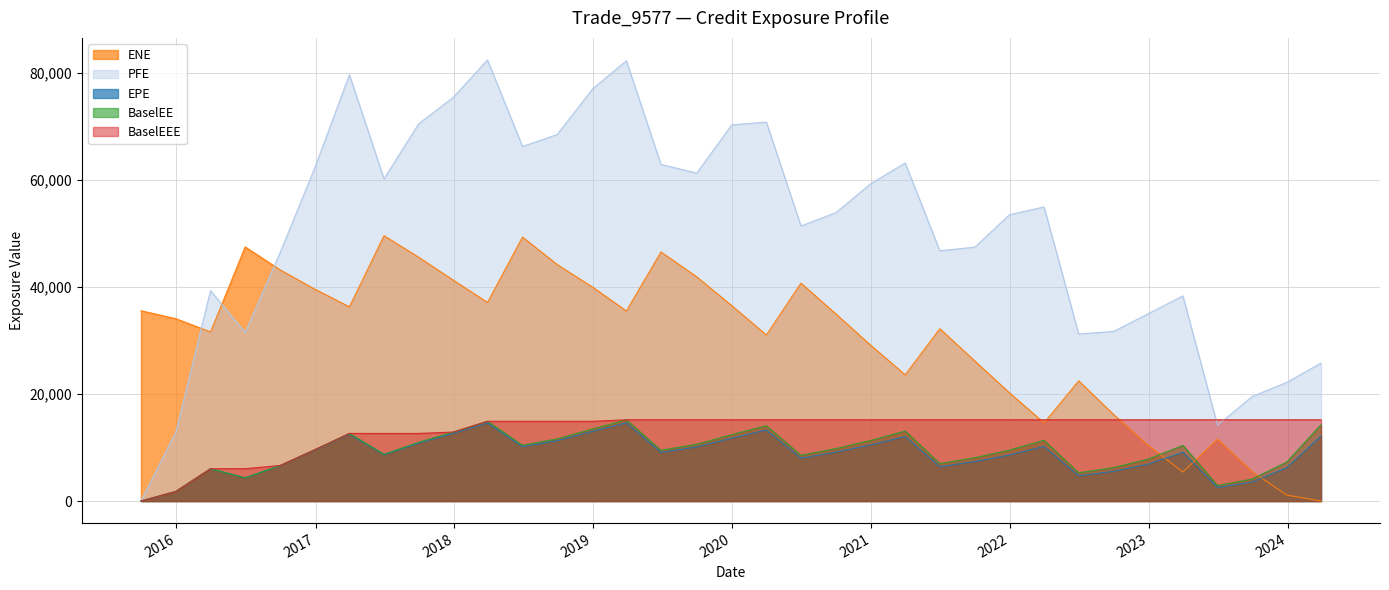

Reading left to right, what are all the values shown in this chart?

EPE: 0.0	1796.3	6032.4	4339.1	6610.8	9526.6	12514.1	8643.1	10828.7	12654.8	14581.4	10163.7	11282.8	13032.6	14609.7	9085.0	10123.2	11761.5	13283.6	8016.8	9147.7	10508.7	12053.4	6416.2	7375.3	8608.6	10204.8	4709.1	5557.8	6910.6	9116.2	2527.1	3546.2	6246.0	12155.0
ENE: 35562.6	34073.7	31612.3	47491.2	43199.7	39599.2	36303.1	49585.7	45567.9	41282.6	37115.4	49338.6	44207.7	39941.6	35525.7	46548.1	41897.6	36520.1	31035.4	40726.1	34950.3	29067.5	23594.8	32204.9	26164.8	20231.7	14611.4	22464.4	16159.3	10387.3	5410.8	11554.0	5481.3	1114.2	1.8
PFE: 0.0	12920.5	39325.8	31506.2	46445.5	62267.8	79662.3	60222.5	70496.8	75444.5	82435.2	66255.0	68489.7	77068.6	82289.8	62910.9	61292.8	70299.2	70824.4	51403.1	53912.9	59332.7	63184.2	46776.9	47445.2	53508.7	54966.2	31212.7	31706.6	35023.1	38335.2	14152.6	19545.1	22177.9	25785.9
BaselEE: 0.0	1798.3	6045.8	4354.7	6645.6	9596.0	12637.5	8750.8	10991.8	12891.9	14908.3	10429.9	11620.6	13485.6	15184.4	9485.4	10619.4	12405.7	14087.6	8548.3	9808.1	11336.0	13080.0	7004.7	8100.9	9517.2	11355.7	5274.5	6266.3	7844.5	10418.8	2907.9	4108.3	7286.4	14277.2
BaselEEE: 0.0	1798.3	6045.8	6045.8	6645.6	9596.0	12637.5	12637.5	12637.5	12891.9	14908.3	14908.3	14908.3	14908.3	15184.4	15184.4	15184.4	15184.4	15184.4	15184.4	15184.4	15184.4	15184.4	15184.4	15184.4	15184.4	15184.4	15184.4	15184.4	15184.4	15184.4	15184.4	15184.4	15184.4	15184.4